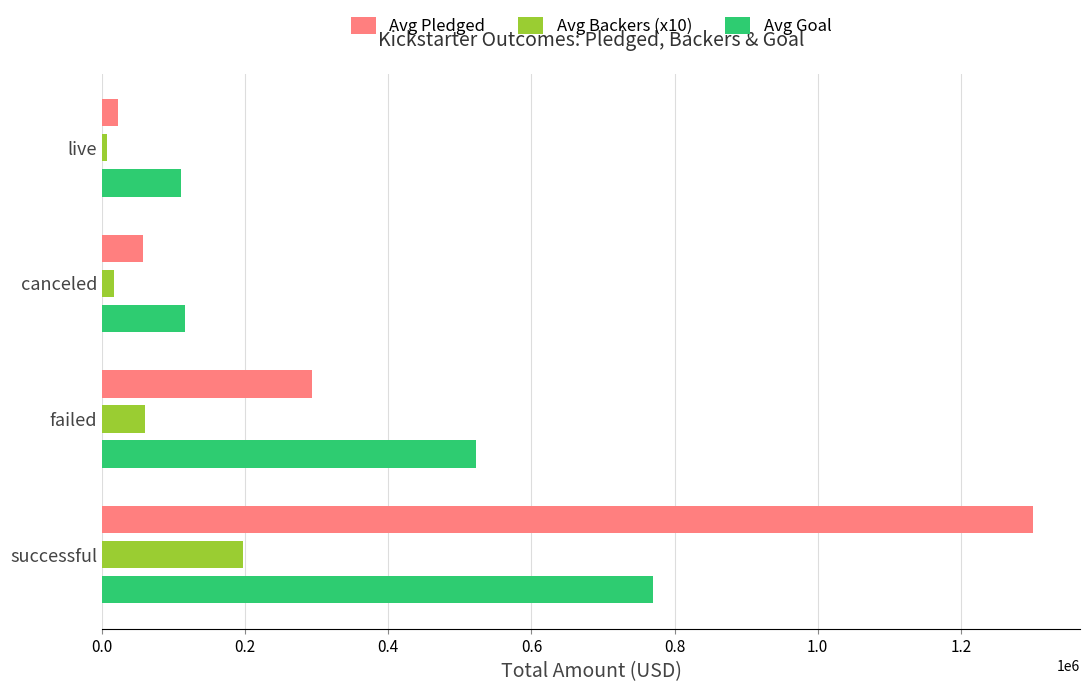

How many values in the Avg Backers (x10) series are below 59950?

2